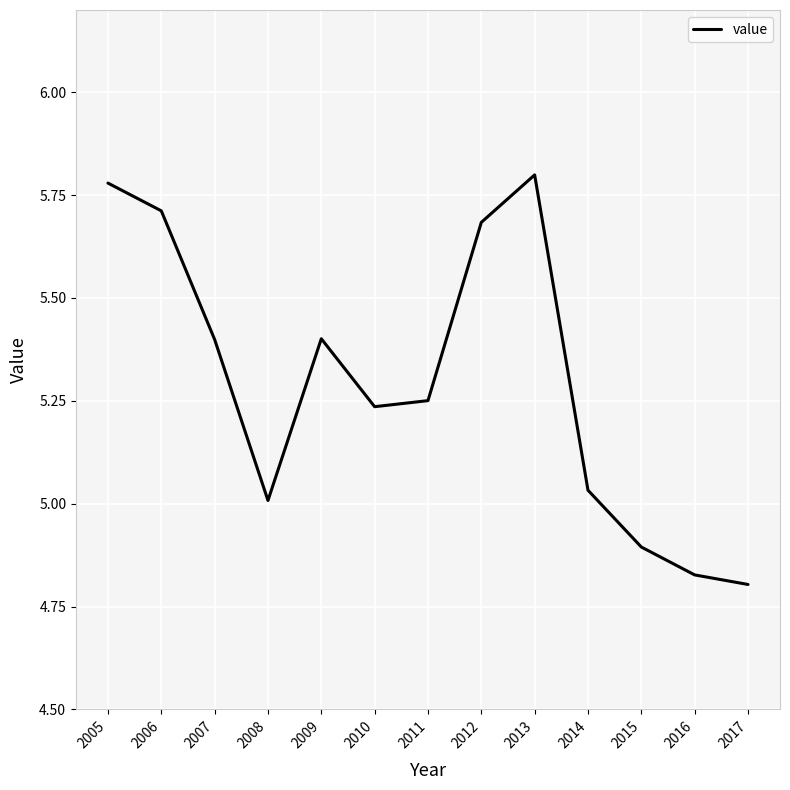

What is the change in value from 2005 to 2014?

-0.7